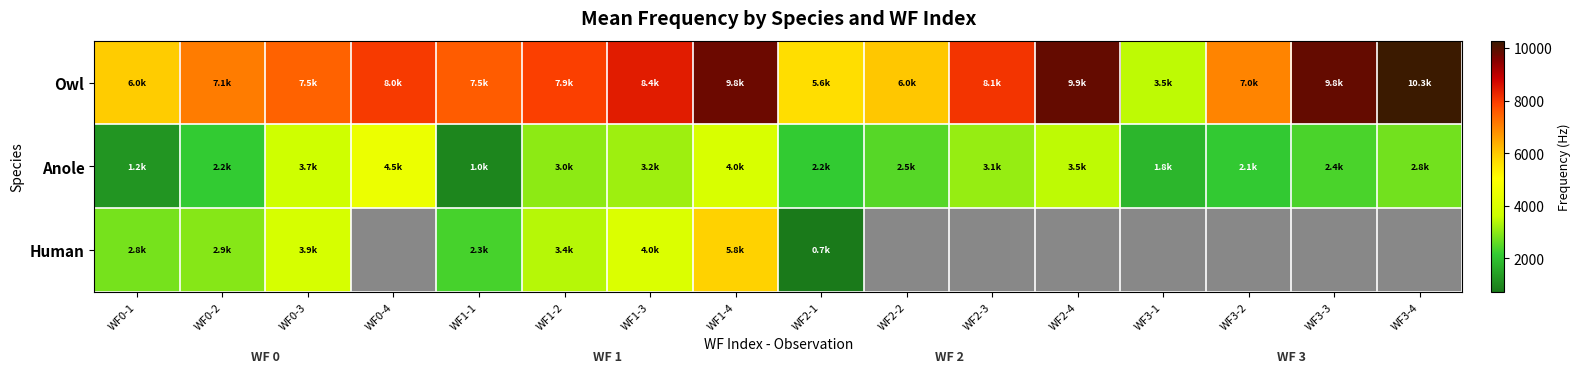

Reading left to right, extract all data points from this chart.

Owl: WF0-1=5954.2	WF0-2=7090.2	WF0-3=7450.9	WF0-4=8016.1	WF1-1=7537.0	WF1-2=7924.6	WF1-3=8425.3	WF1-4=9776.6	WF2-1=5625.6	WF2-2=6029.3	WF2-3=8101.9	WF2-4=9856.8	WF3-1=3461.5	WF3-2=6976.8	WF3-3=9846.1	WF3-4=10271.3
Anole: WF0-1=1232.8	WF0-2=2164.1	WF0-3=3709.1	WF0-4=4505.8	WF1-1=963.6	WF1-2=3025.4	WF1-3=3154.6	WF1-4=3951.3	WF2-1=2174.8	WF2-2=2503.2	WF2-3=3111.6	WF2-4=3477.6	WF3-1=1798.0	WF3-2=2142.6	WF3-3=2406.3	WF3-4=2777.8
Human: WF0-1=2804.7	WF0-2=2944.7	WF0-3=3865.2	WF0-4=0.0	WF1-1=2341.7	WF1-2=3402.2	WF1-3=4048.2	WF1-4=5840.9	WF2-1=732.1	WF2-2=0.0	WF2-3=0.0	WF2-4=0.0	WF3-1=0.0	WF3-2=0.0	WF3-3=0.0	WF3-4=0.0